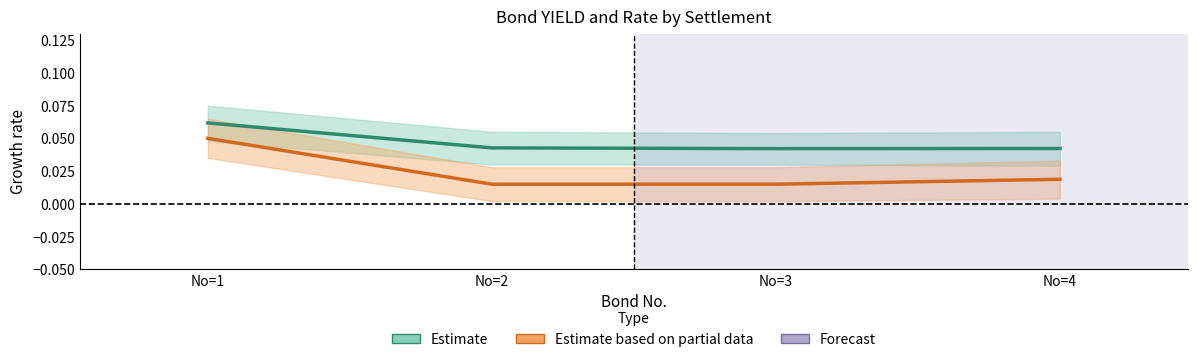

Rank the categories by Estimate value from lowest to highest.

No=3, No=4, No=2, No=1